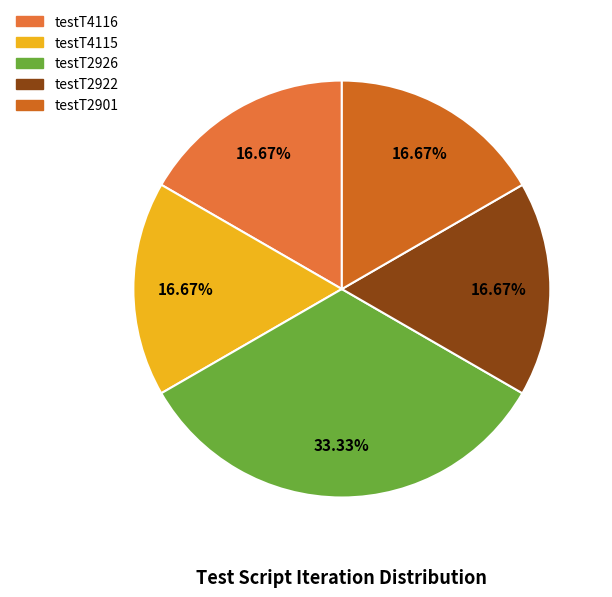

Does testT2922 represent more than half of the total?

No